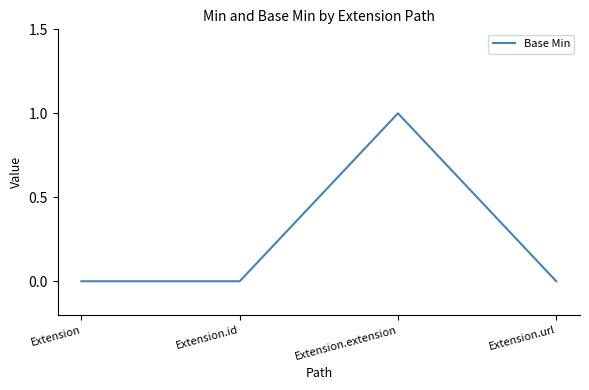

What position from the right is Extension.extension?

2